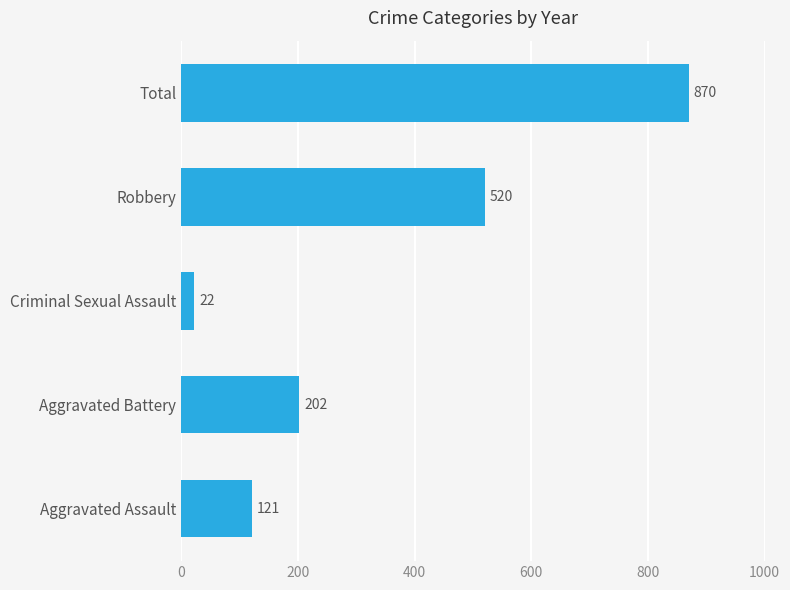

How many bars are there in total?

5